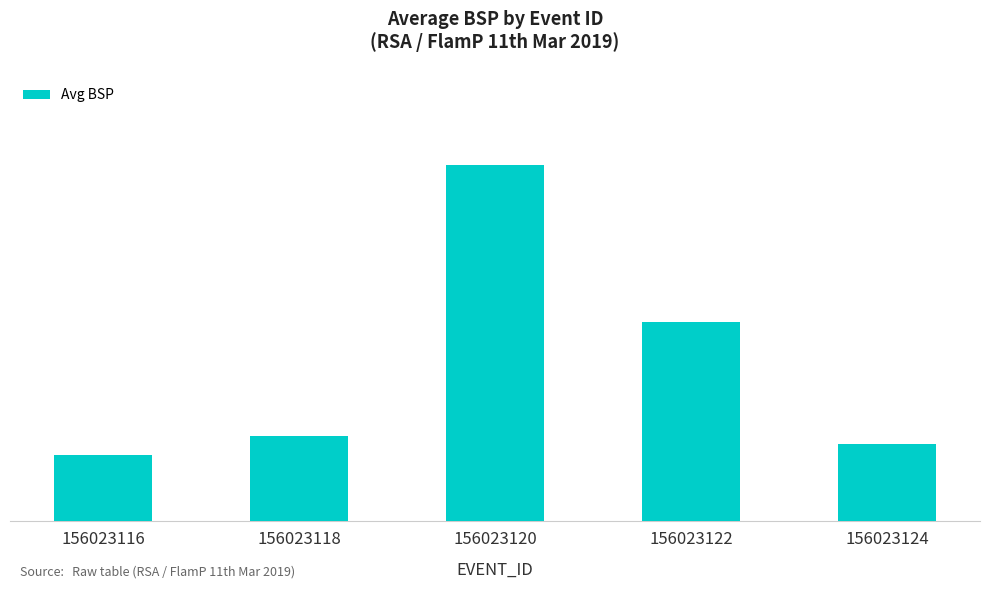

What is the ratio of the value at 156023118 to the value at 156023120?

0.2